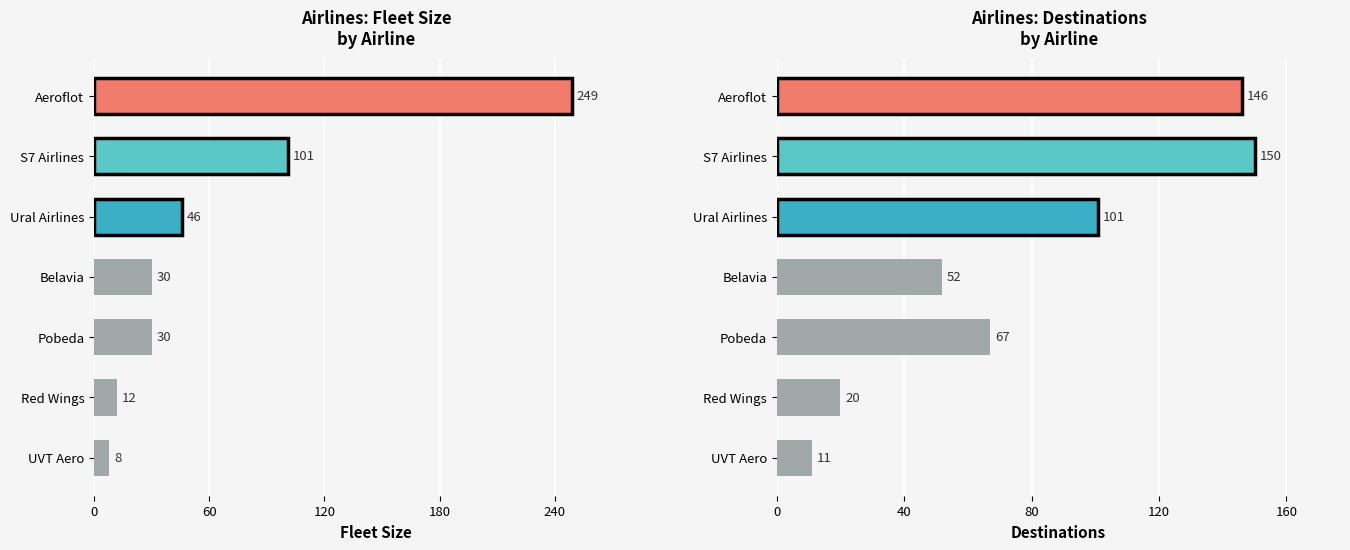

What is the difference between the maximum and minimum values?

139